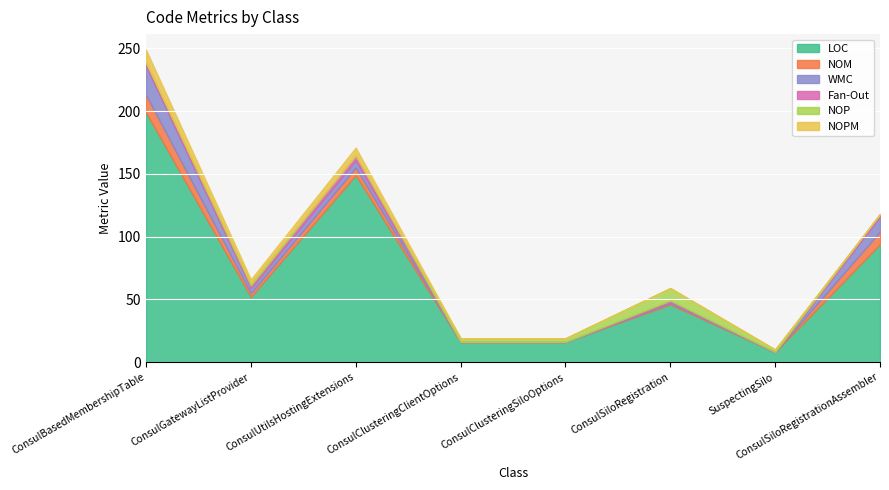

Which has a higher value, ConsulGatewayListProvider or ConsulClusteringClientOptions?

ConsulGatewayListProvider